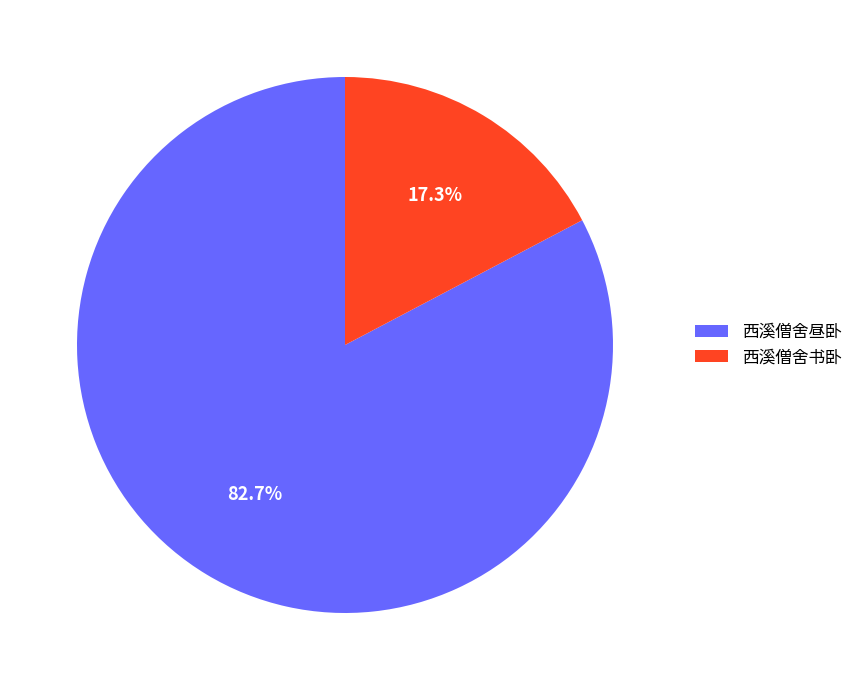

What percentage is the 西溪僧舍书卧 slice, to the nearest percent?

17%